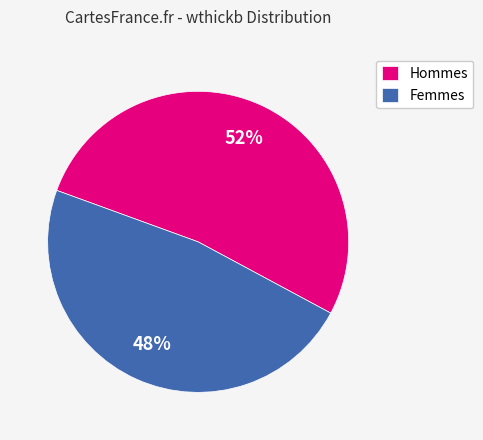

Between Femmes and Hommes, which is larger?

Hommes